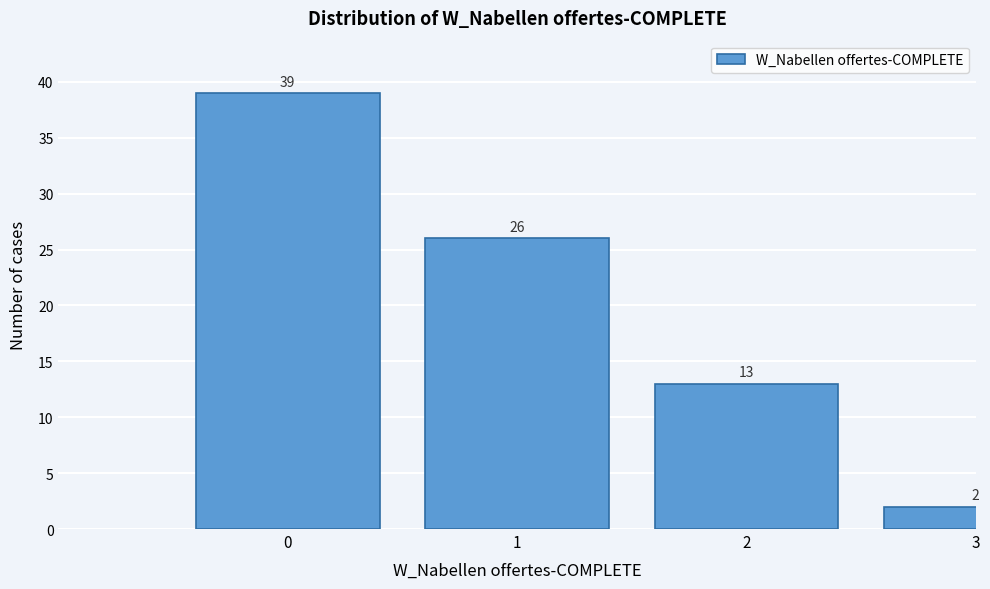

Reading left to right, extract all data points from this chart.

39	26	13	2